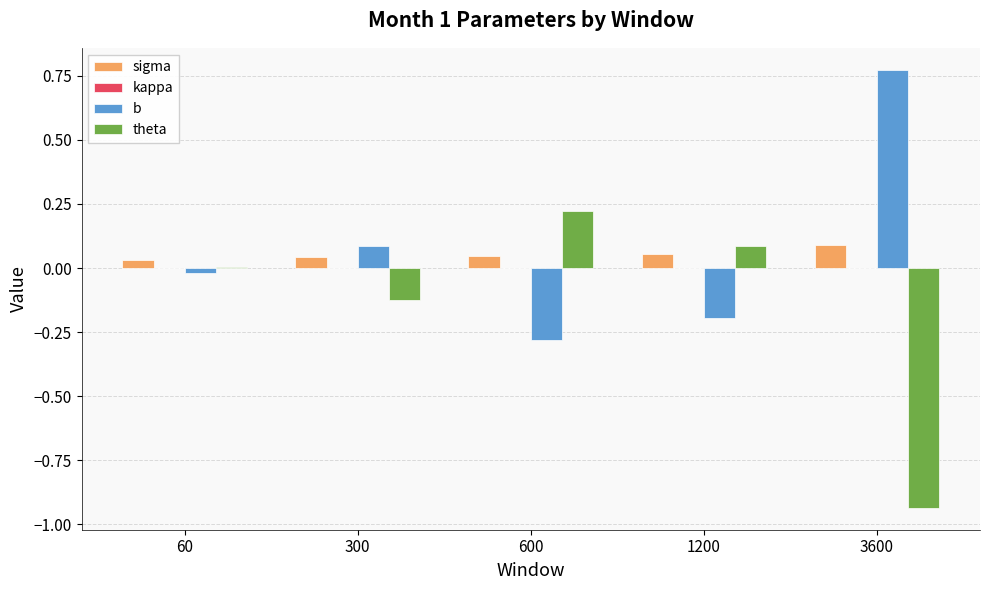

What is the sum of all theta values?

-0.7